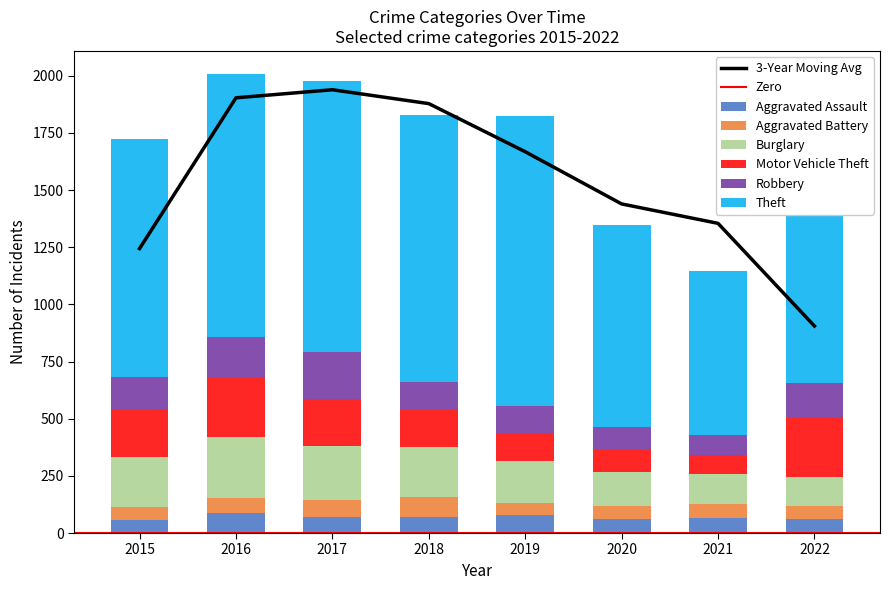

How many data points does each series have?

8